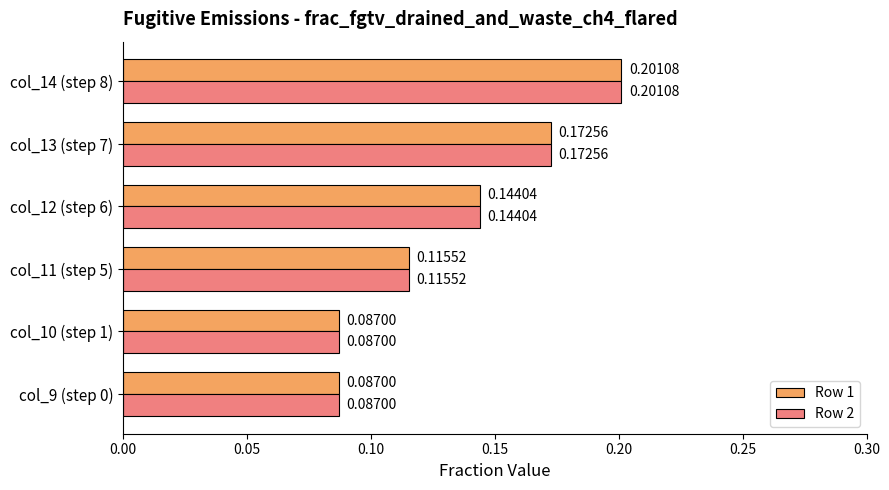

At how many categories does at least one series exceed 0?

6